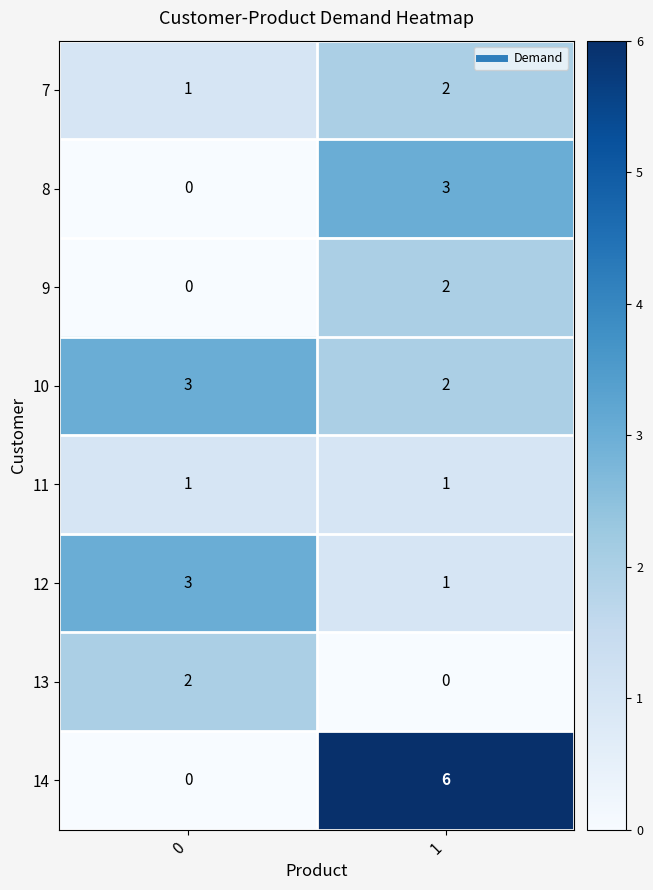

Between 0 and 1, which series saw the biggest shift?

14